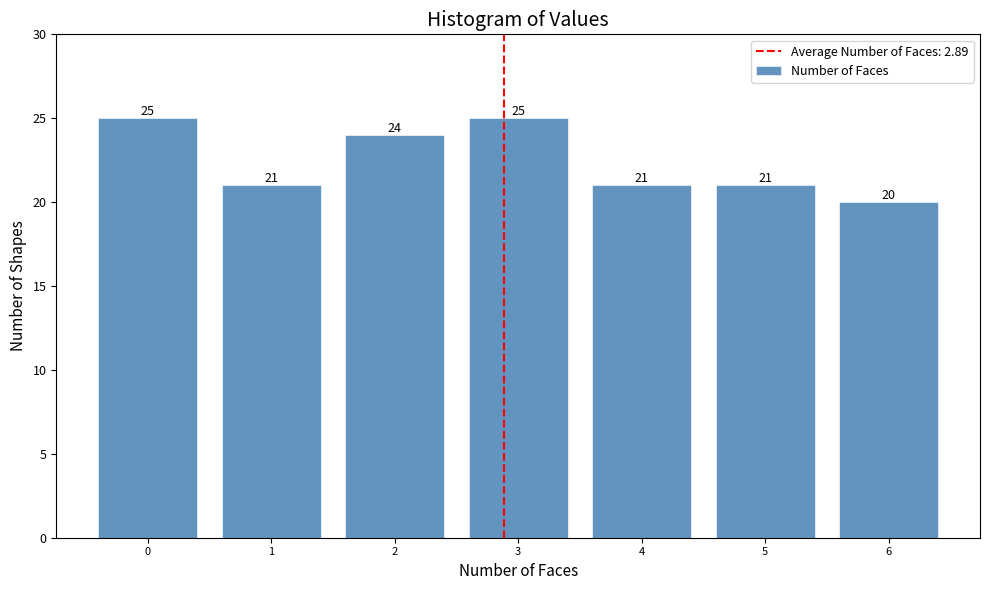

Reading left to right, list all the values displayed in this chart.

25	21	24	25	21	21	20